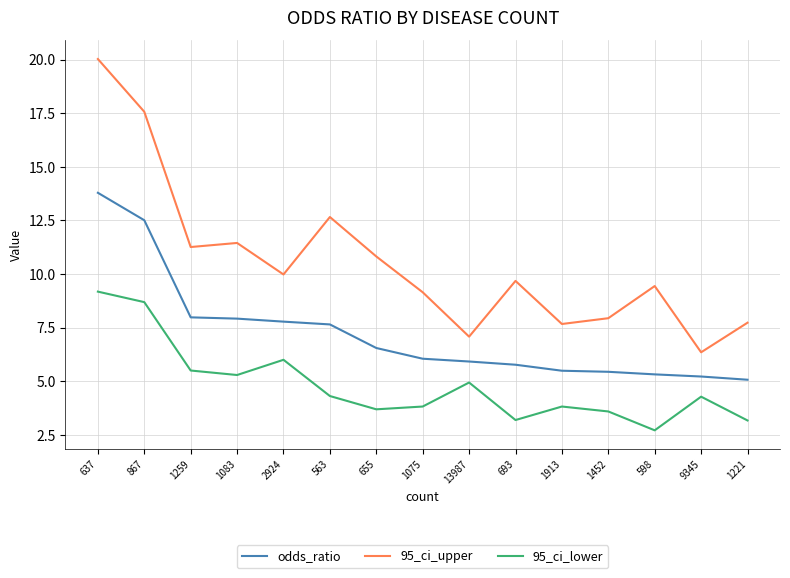

Rank the series at 1913 from highest to lowest value.

95_ci_upper, odds_ratio, 95_ci_lower